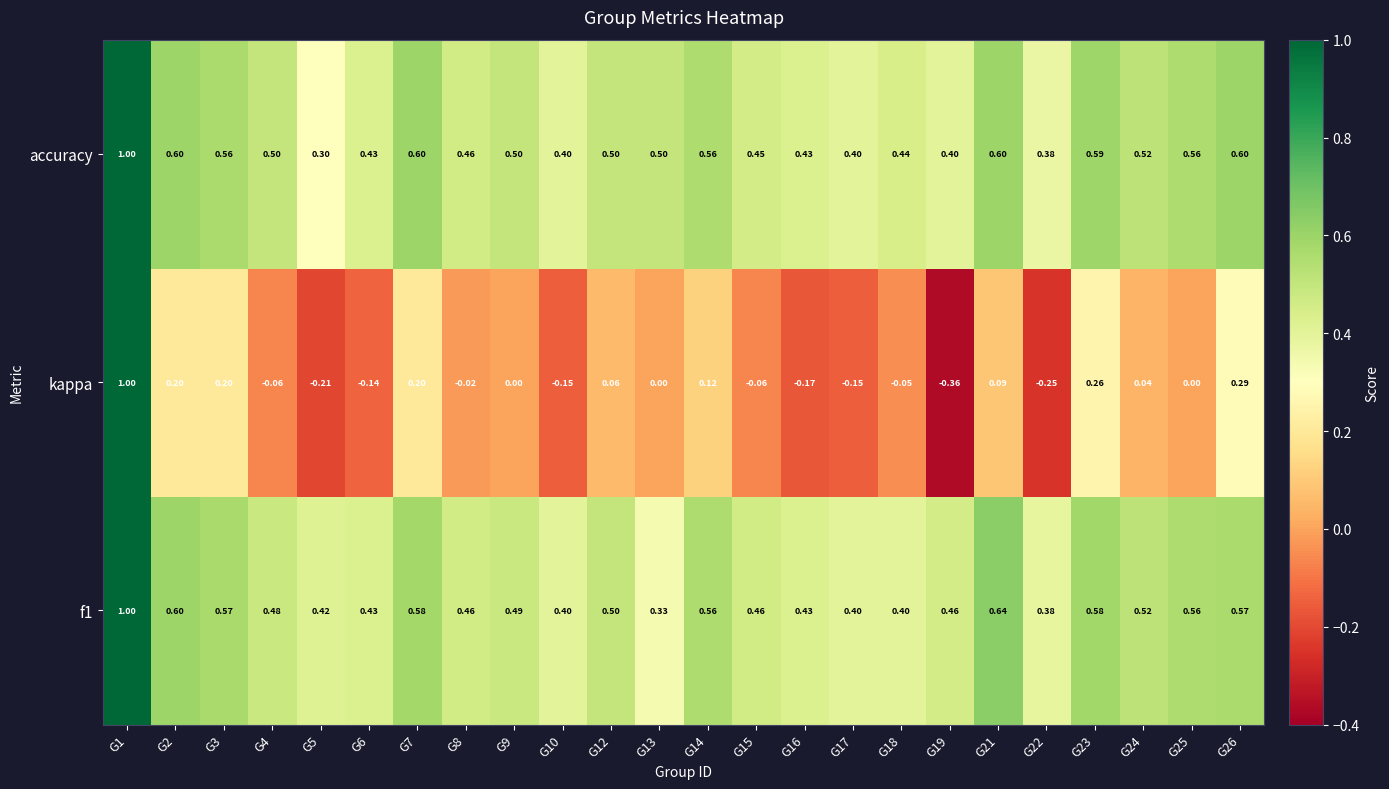

Between G18 and G26, which series saw the biggest shift?

kappa